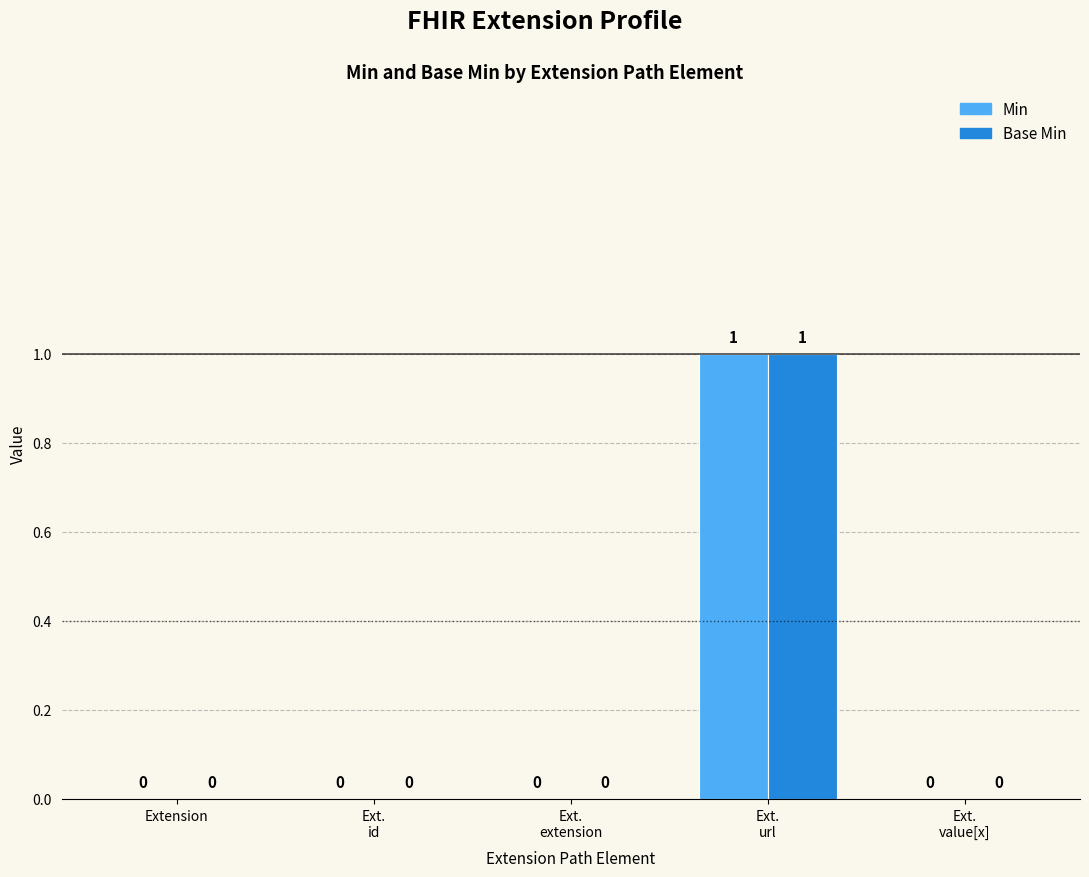

How many Min values are between 0 and 1?

5